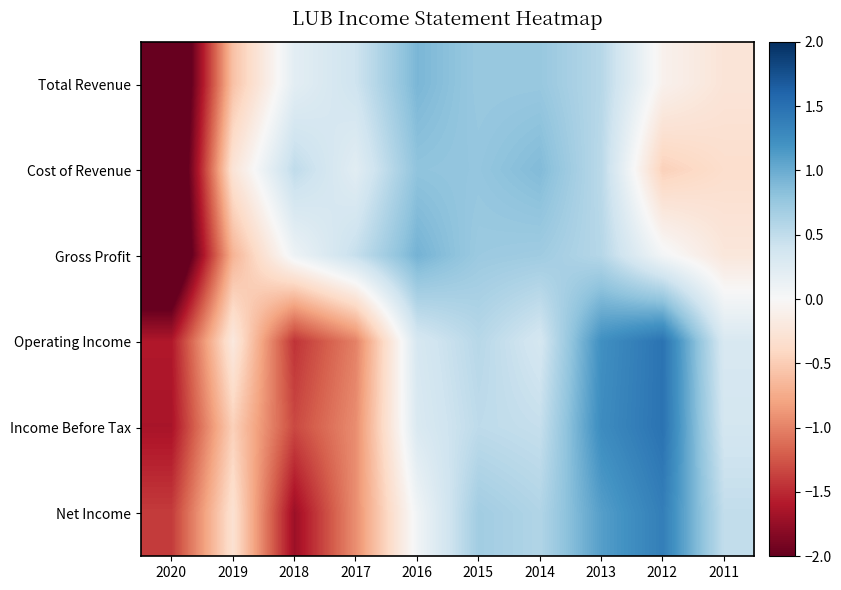

How many series are shown in this chart?

6